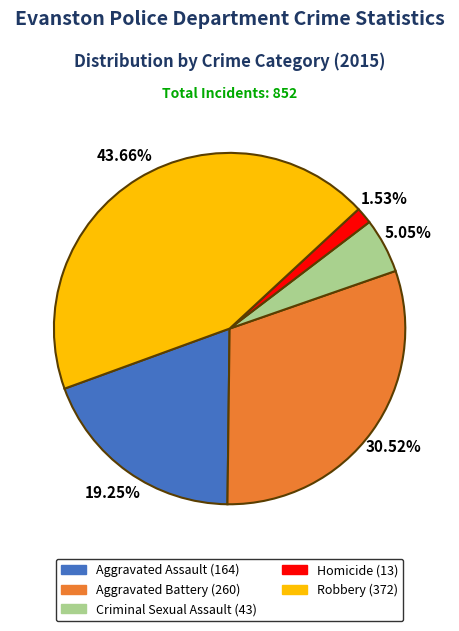

To the nearest percent, what percentage of the pie is Criminal Sexual Assault?

5%